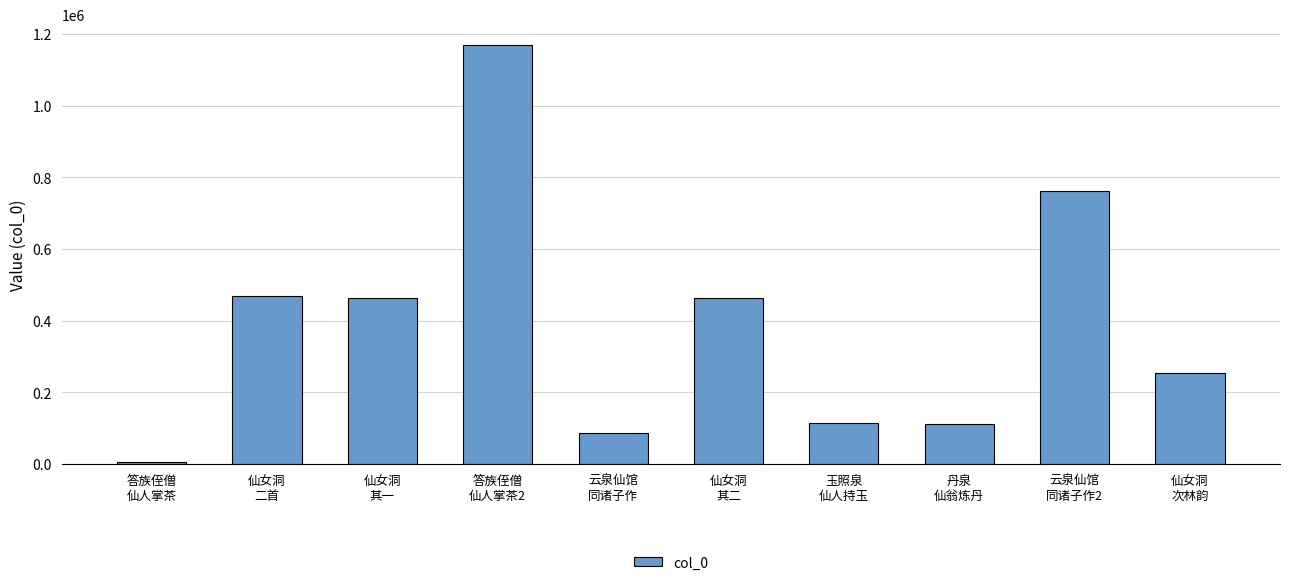

What is the greatest value displayed?

1168638